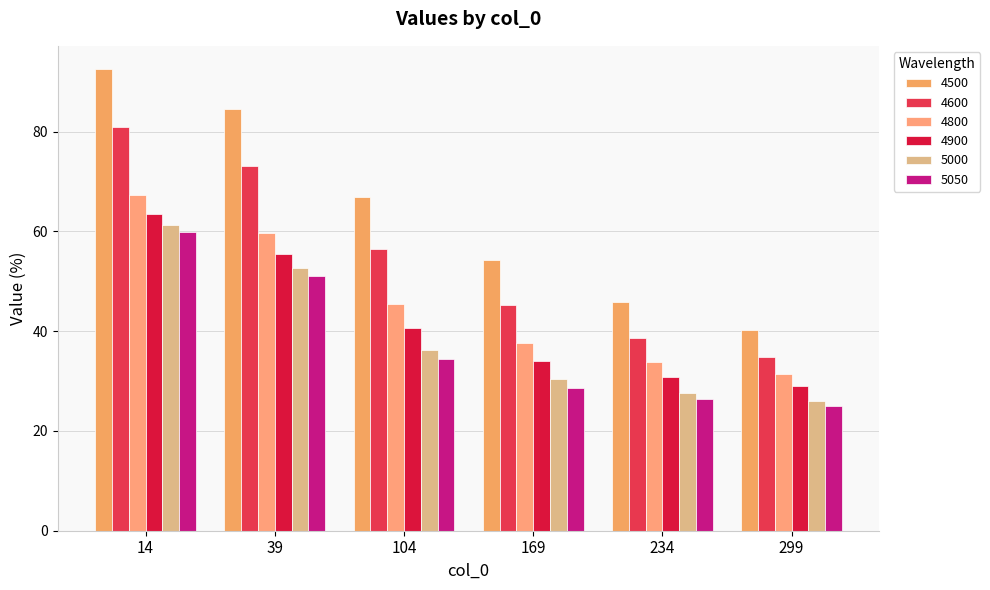

Reading left to right, transcribe all the data shown in this chart.

4500: 14=92.6	39=84.5	104=67.0	169=54.3	234=45.9	299=40.3
4600: 14=80.9	39=73.0	104=56.5	169=45.3	234=38.7	299=34.9
4800: 14=67.3	39=59.7	104=45.4	169=37.6	234=33.8	299=31.4
4900: 14=63.4	39=55.4	104=40.6	169=34.0	234=30.8	299=29.0
5000: 14=61.4	39=52.7	104=36.2	169=30.4	234=27.6	299=26.0
5050: 14=59.9	39=51.1	104=34.4	169=28.6	234=26.4	299=25.0